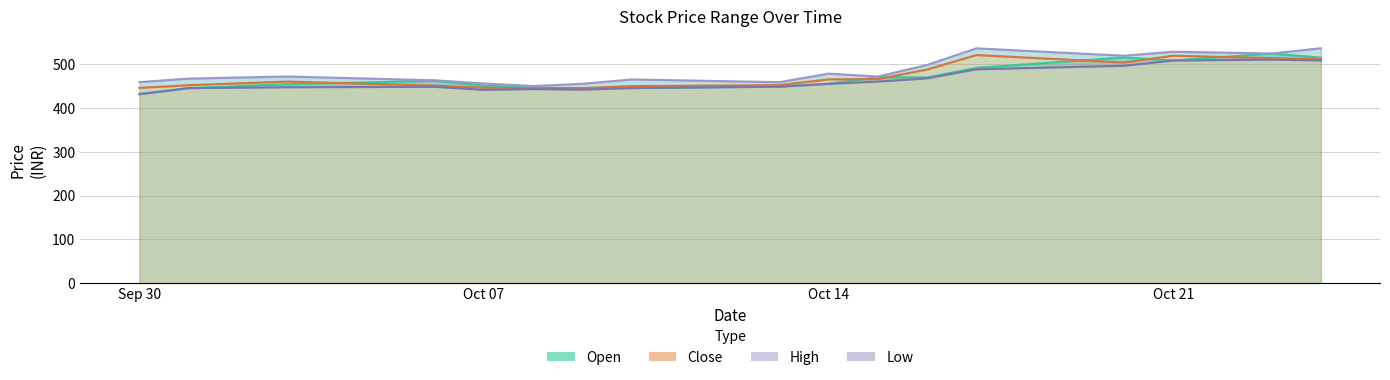

Does the chart have visible grid lines?

Yes